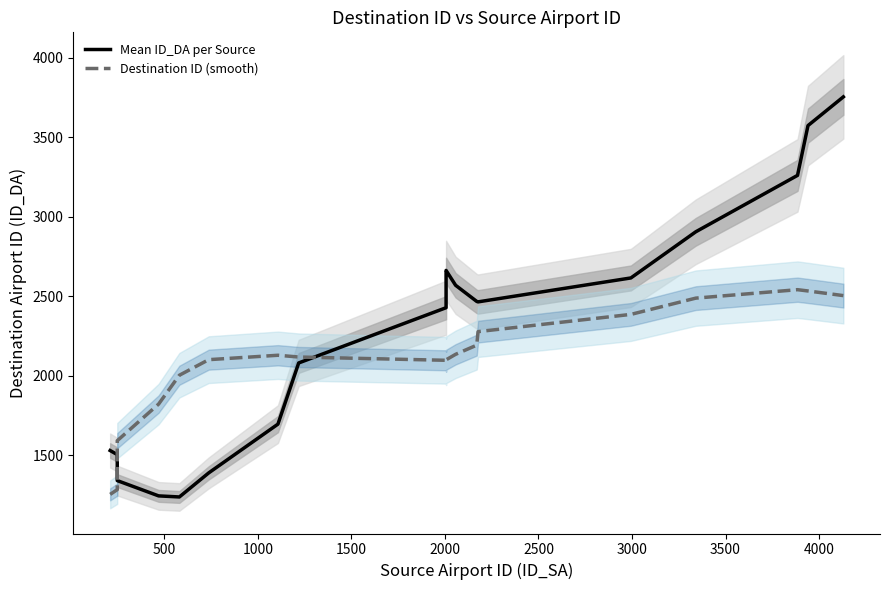

How many values in the Destination ID (smooth) series are below 2116?

10